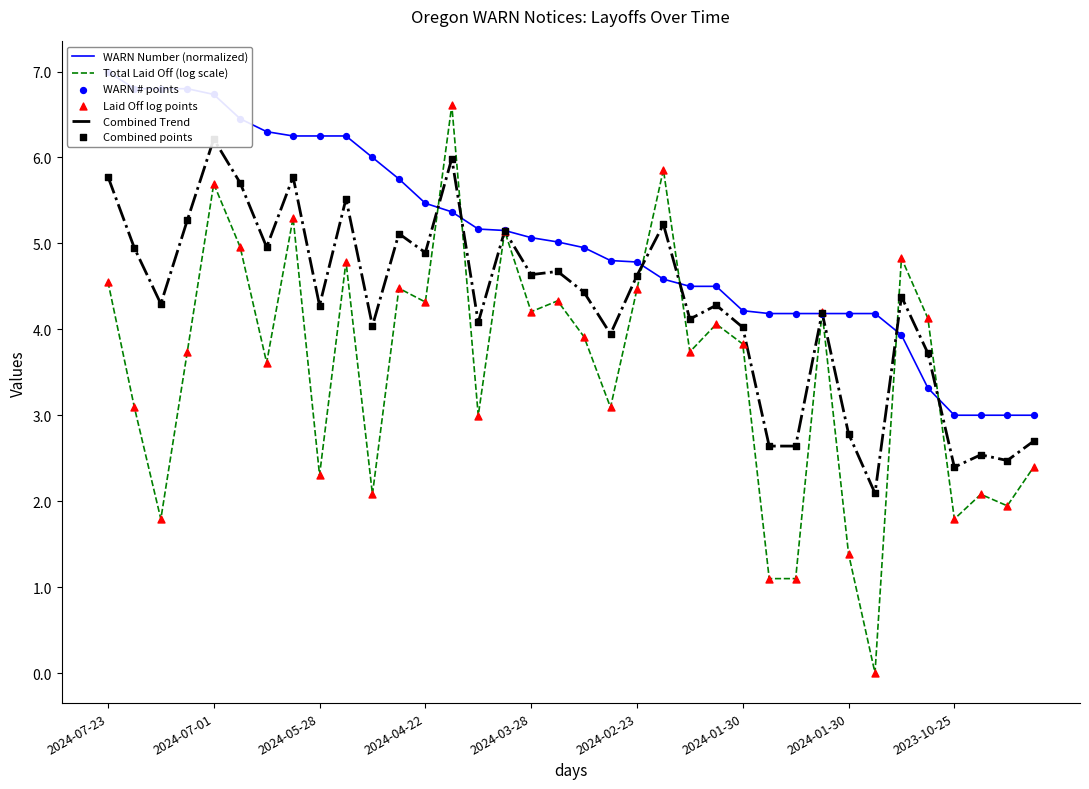

Which series contains the highest Y value?

WARN Number (normalized)